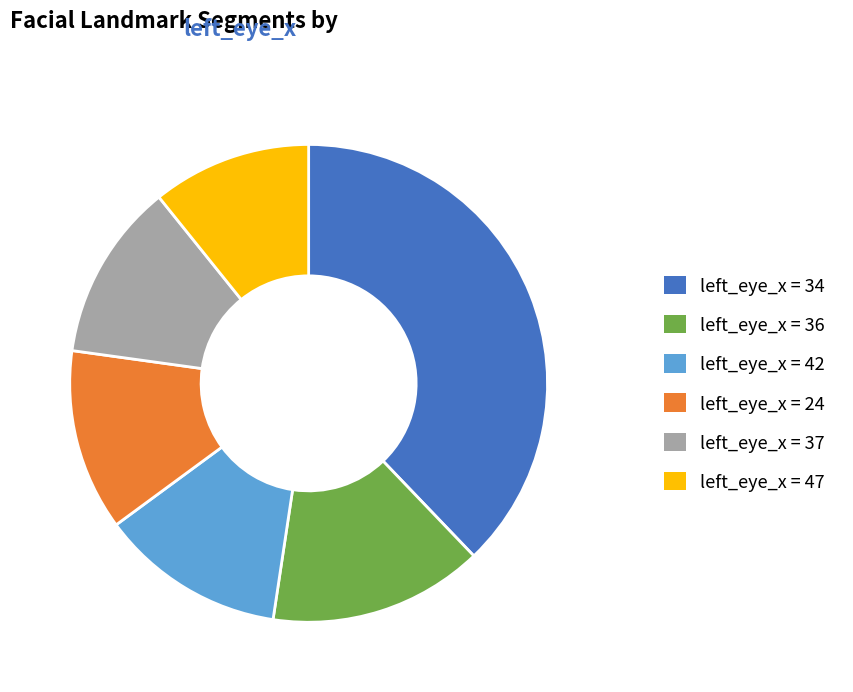

How many segments does this pie chart have?

6